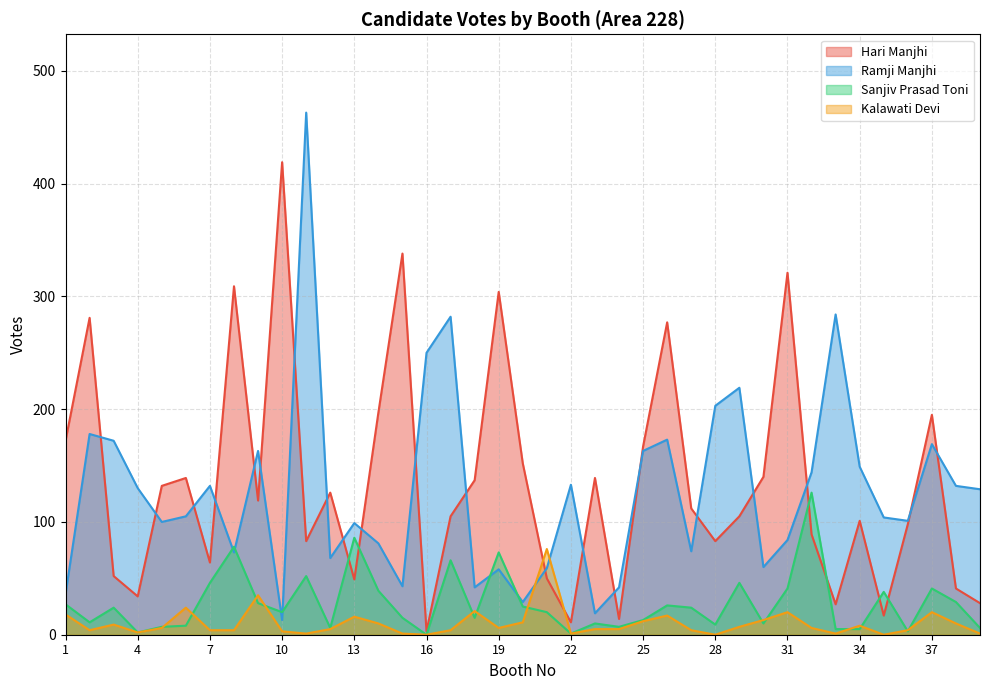

What is the difference between the second highest and second lowest values in the Hari Manjhi series?

327